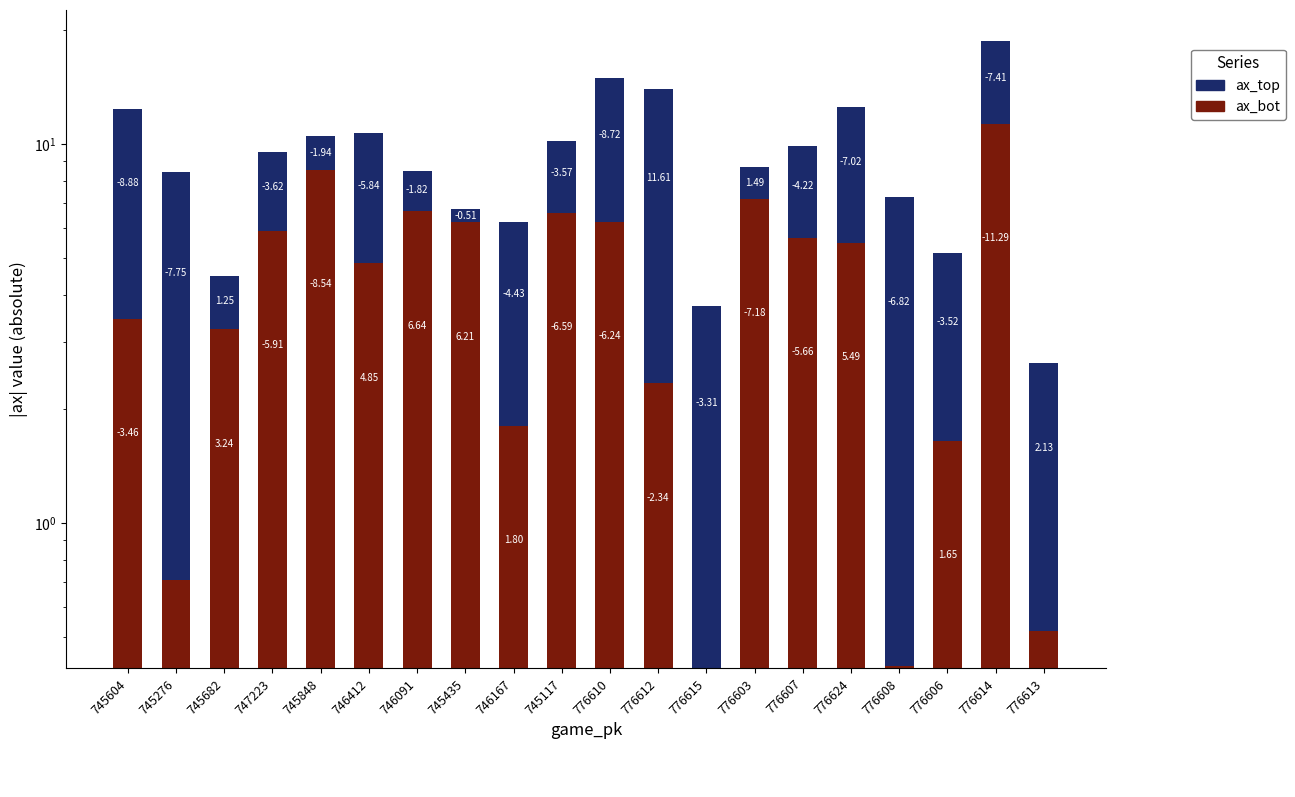

What is the average value of the ax_bot series?

4.5